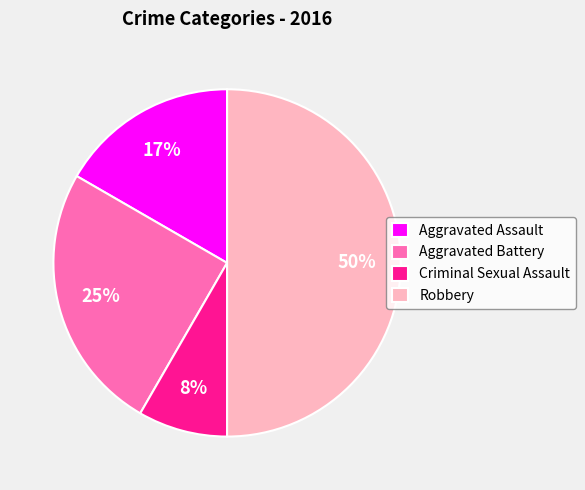

To the nearest percent, what is the difference between the Criminal Sexual Assault and Robbery slice percentages?

42%